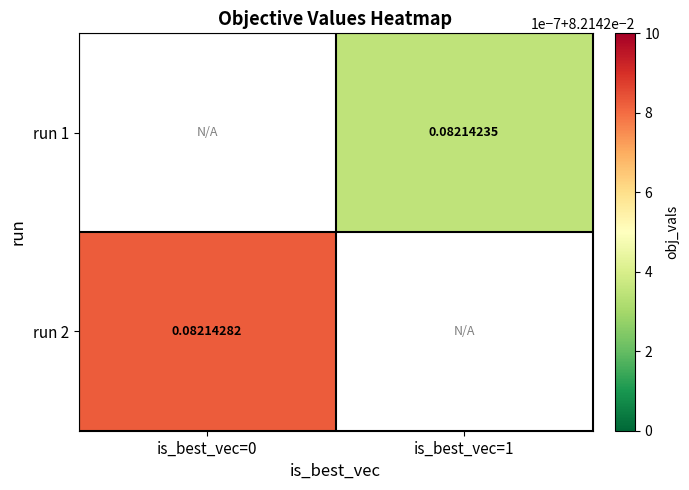

List the labels in order of run 2 value, smallest first.

is_best_vec=0, is_best_vec=1